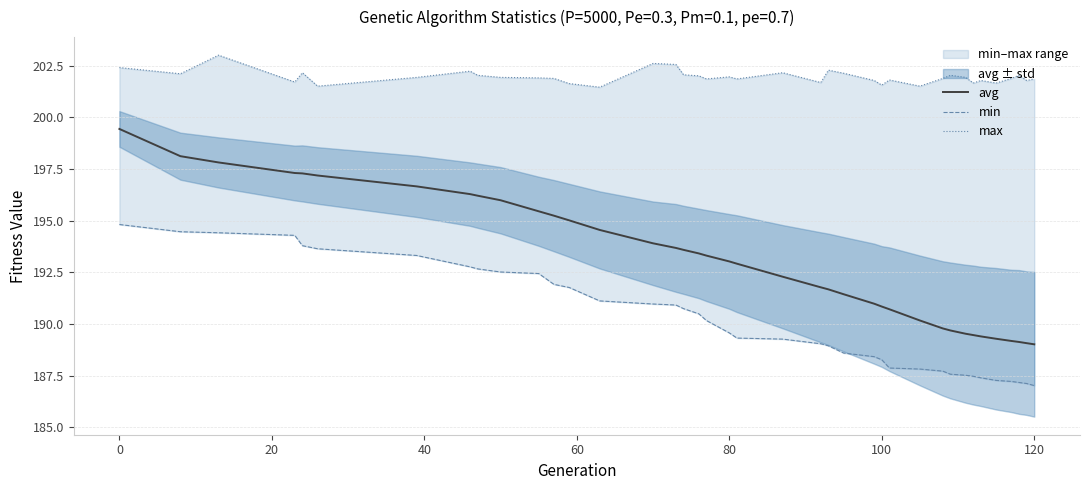

True or false: avg and min intersect in this chart.

False